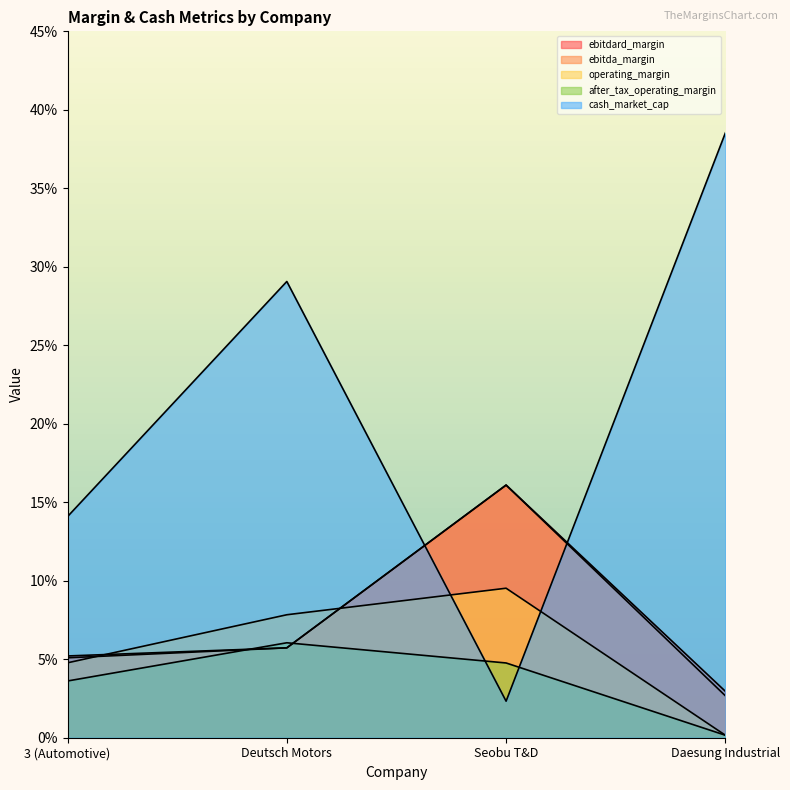

How many intersections are there between ebitdard_margin and after_tax_operating_margin?

2